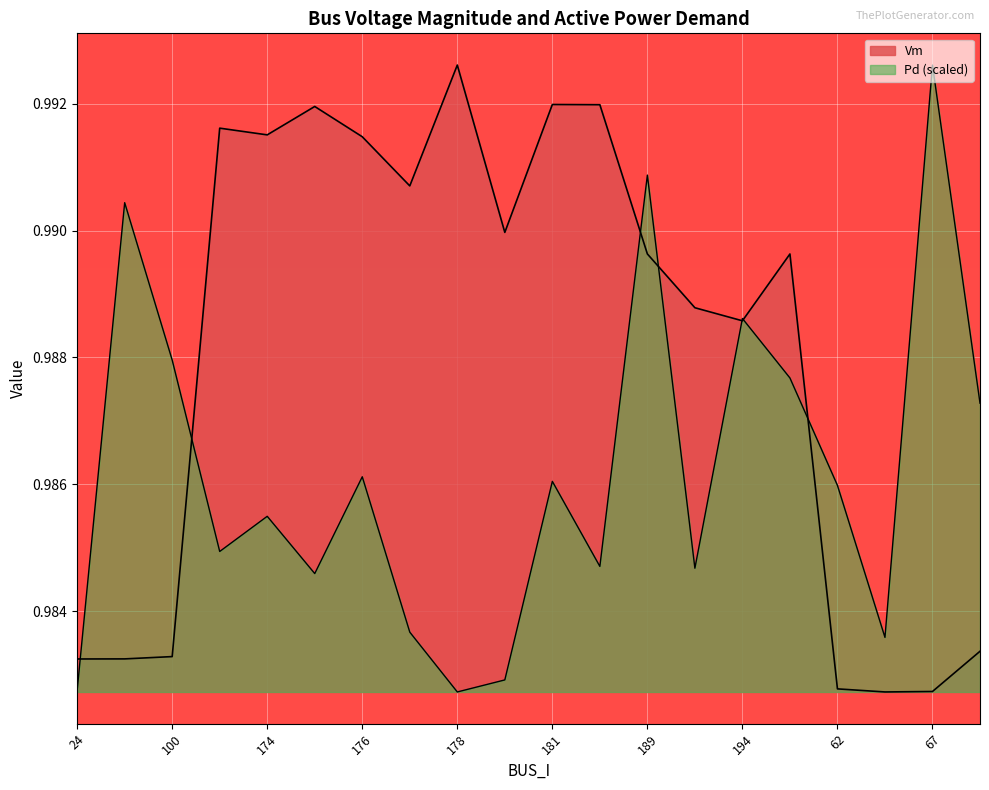

Is it true that Vm equals 0.4 at 218?

False